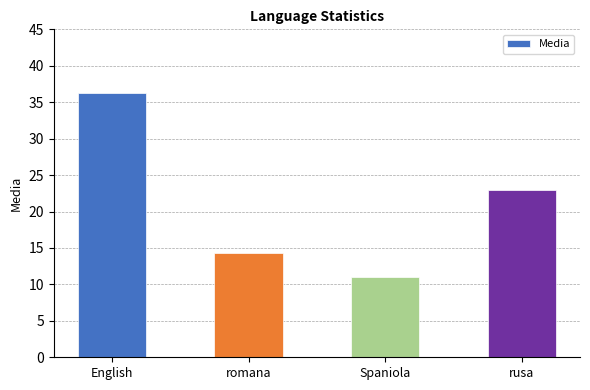

At which label does the data first exceed 23?

English